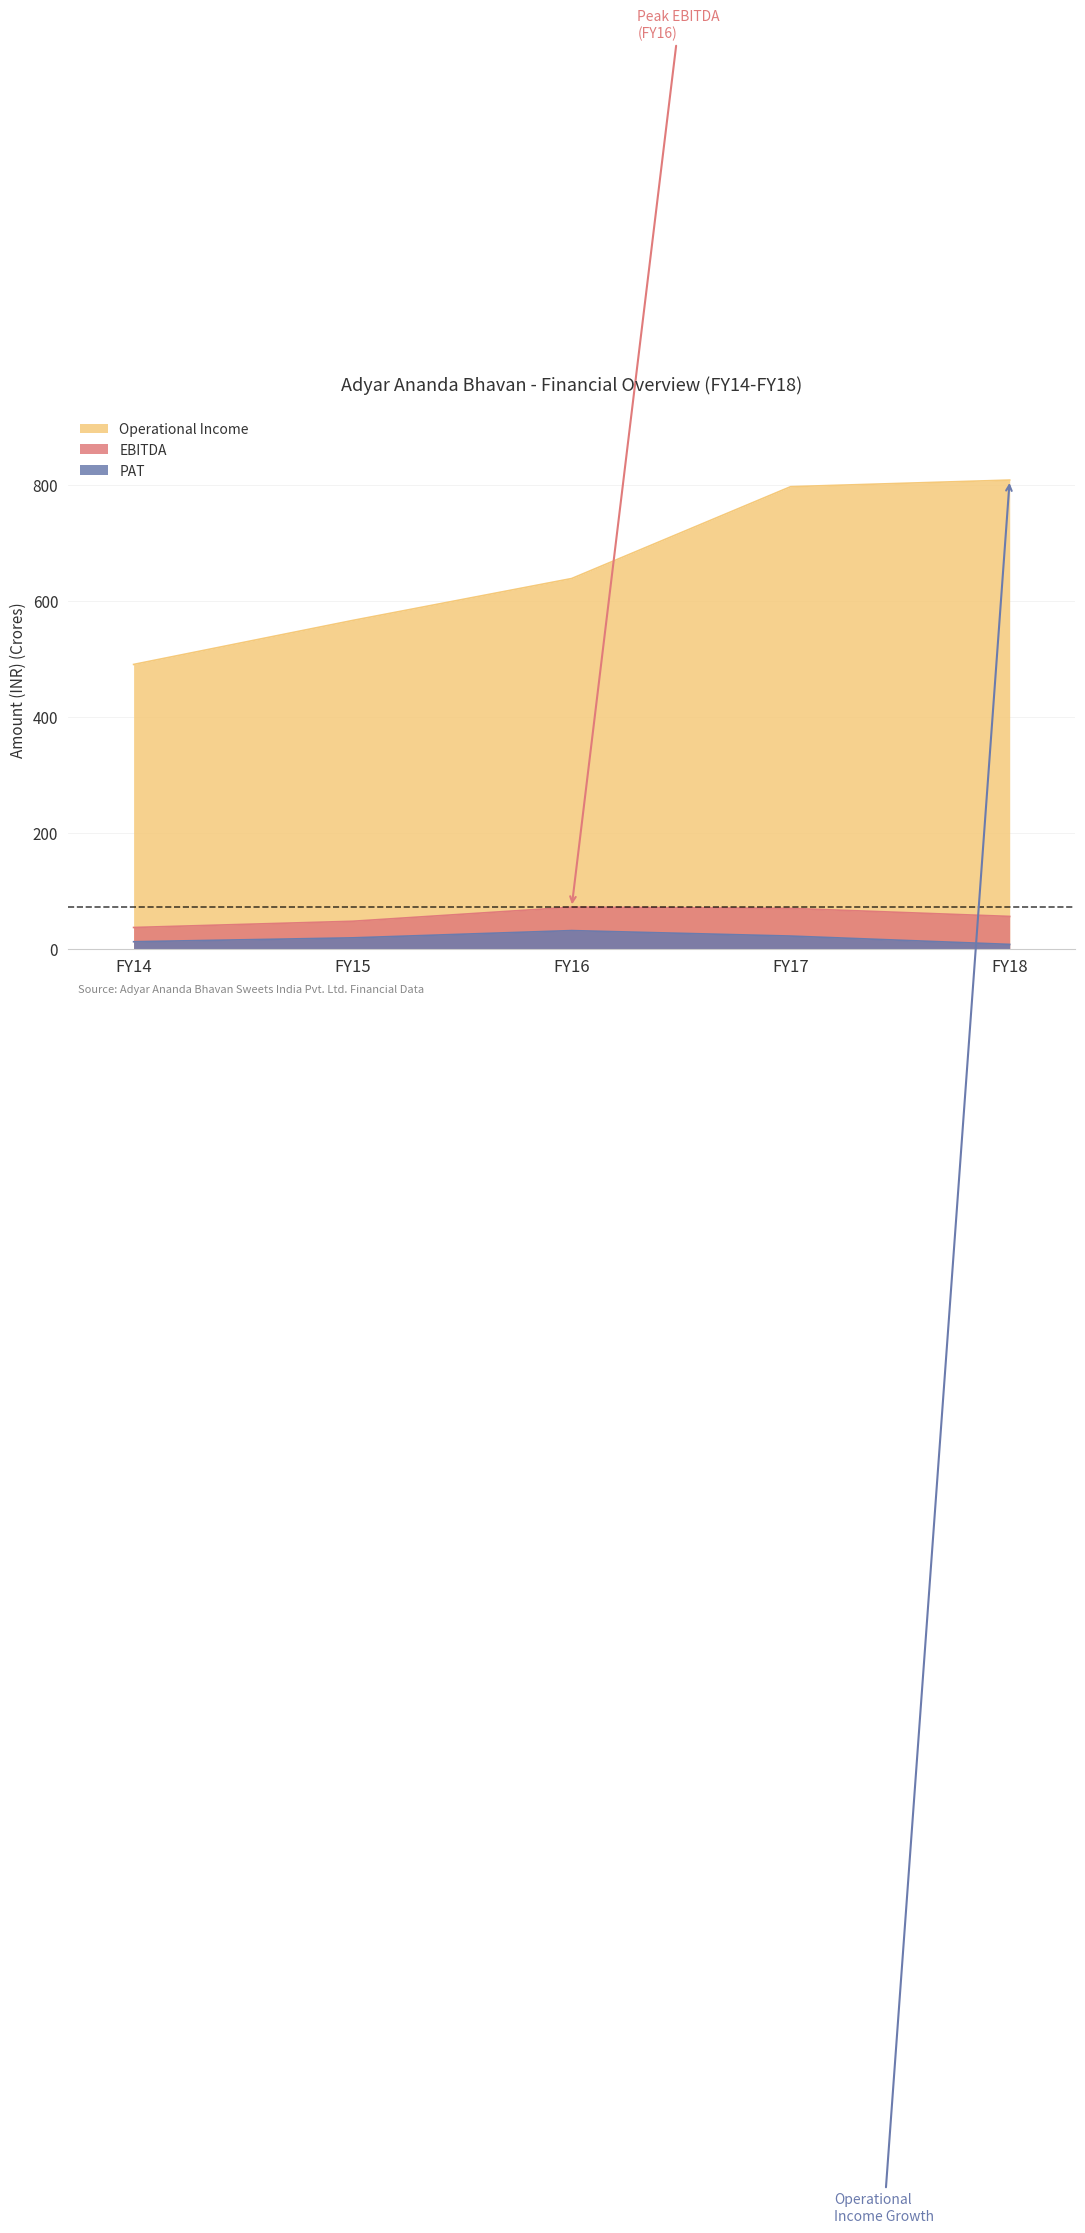

What is the approximate value of EBITDA at FY14?

36.7